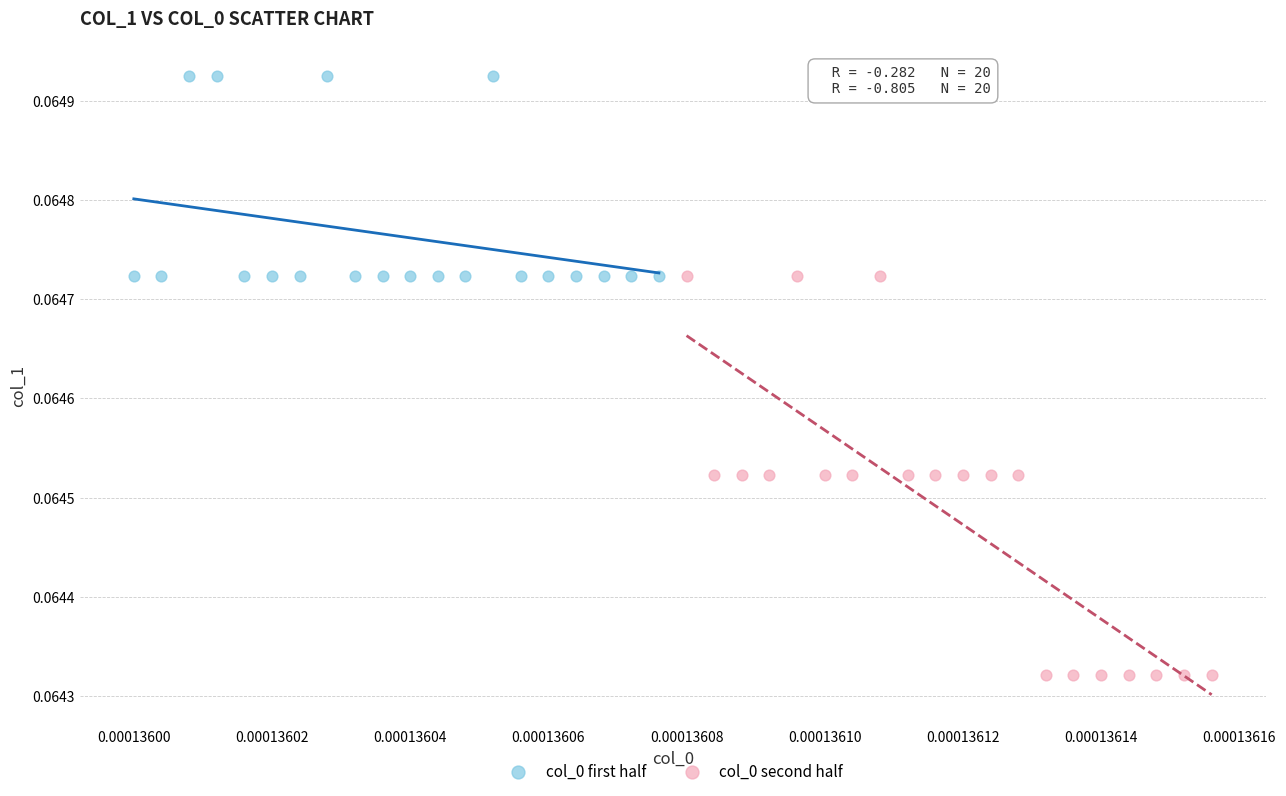

Which series contains the lowest Y value?

col_0 second half